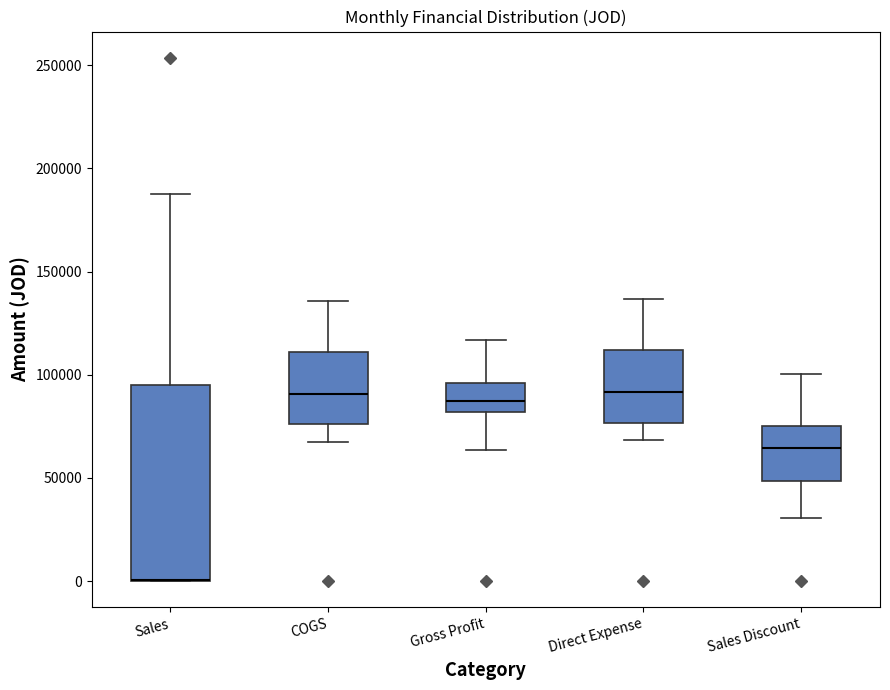

Reading left to right, read every box against the y-axis: the position of its median line, the range the box covers, and the ends of its whiskers. The values are not printed on the chart, so give them approximately, as read against the axis.

Sales: median 0 (drawn on the box's lower edge), box 0 to 95000, whiskers 0 to 190000
COGS: median 90000, box 75000 to 110000, whiskers 70000 to 135000
Gross Profit: median 85000, box 80000 to 95000, whiskers 65000 to 115000
Direct Expense: median 90000, box 75000 to 110000, whiskers 70000 to 135000
Sales Discount: median 65000, box 50000 to 75000, whiskers 30000 to 100000